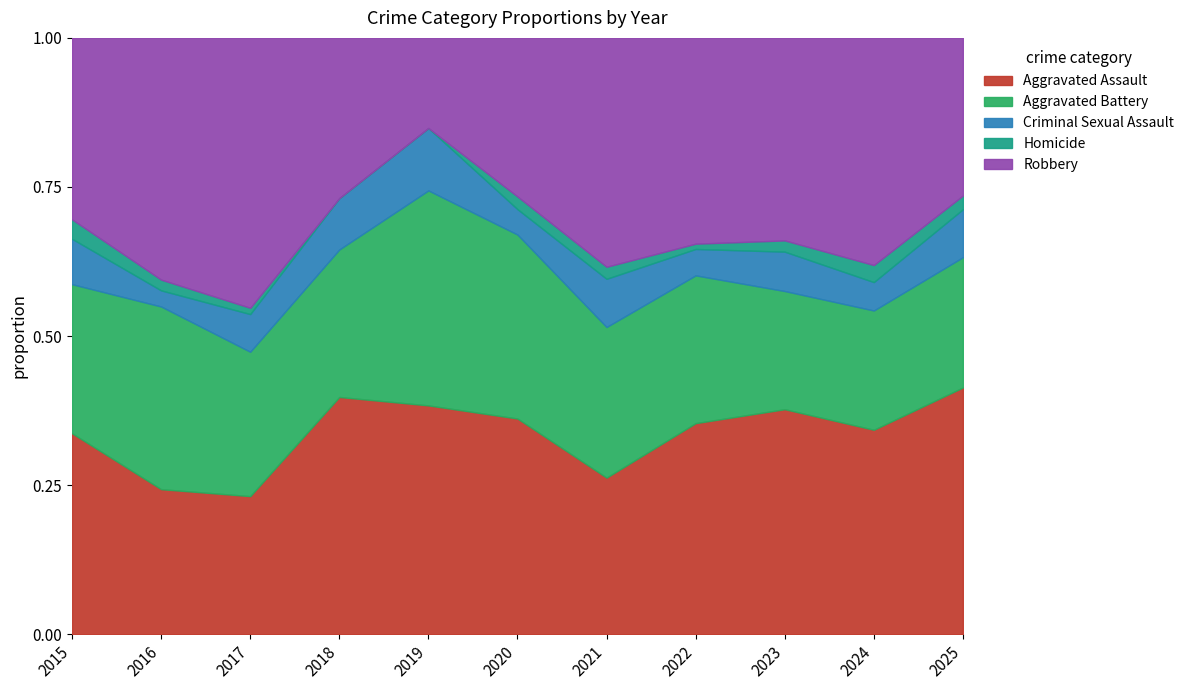

True or false: Robbery has more than 0 points higher than both neighbors.

True